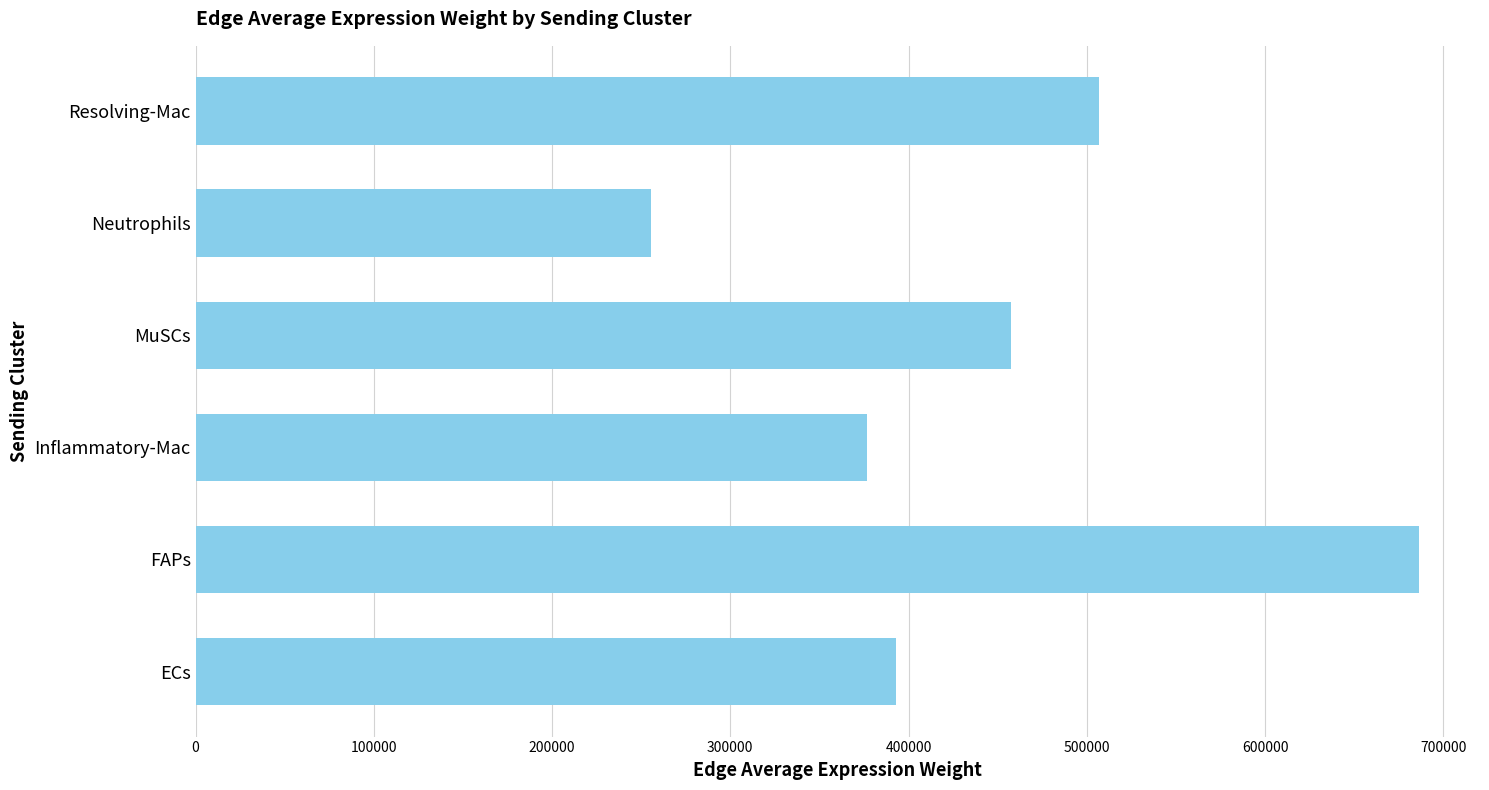

Does the chart contain any negative values?

No